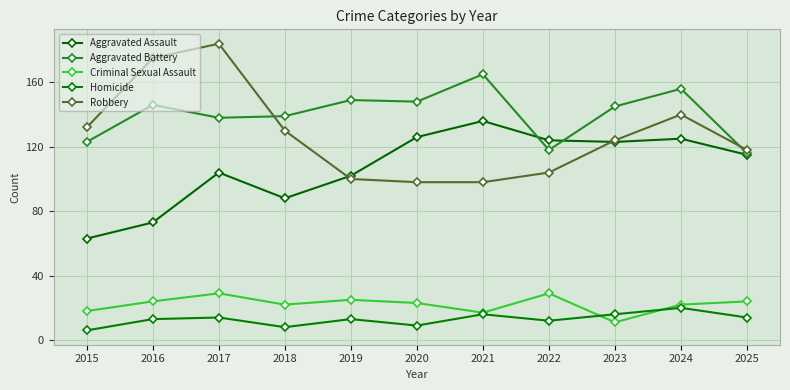

How many data points in Aggravated Assault are less than 115?

5